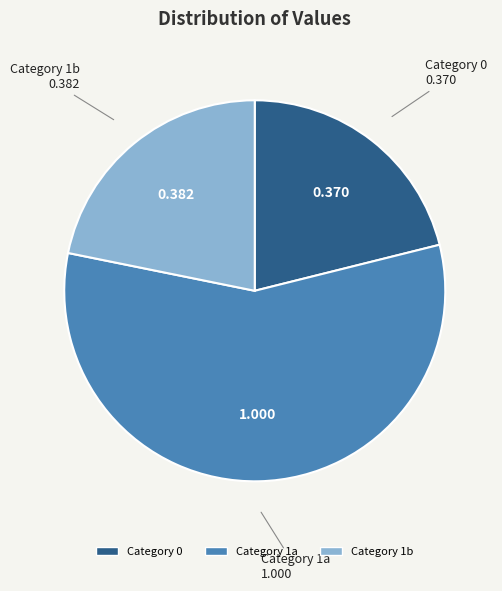

Count the number of slices in the pie.

3